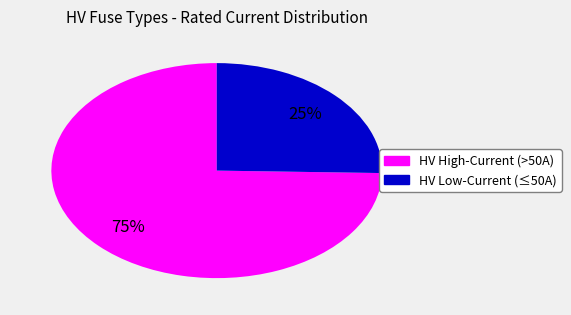

Is there a majority slice in this chart?

Yes